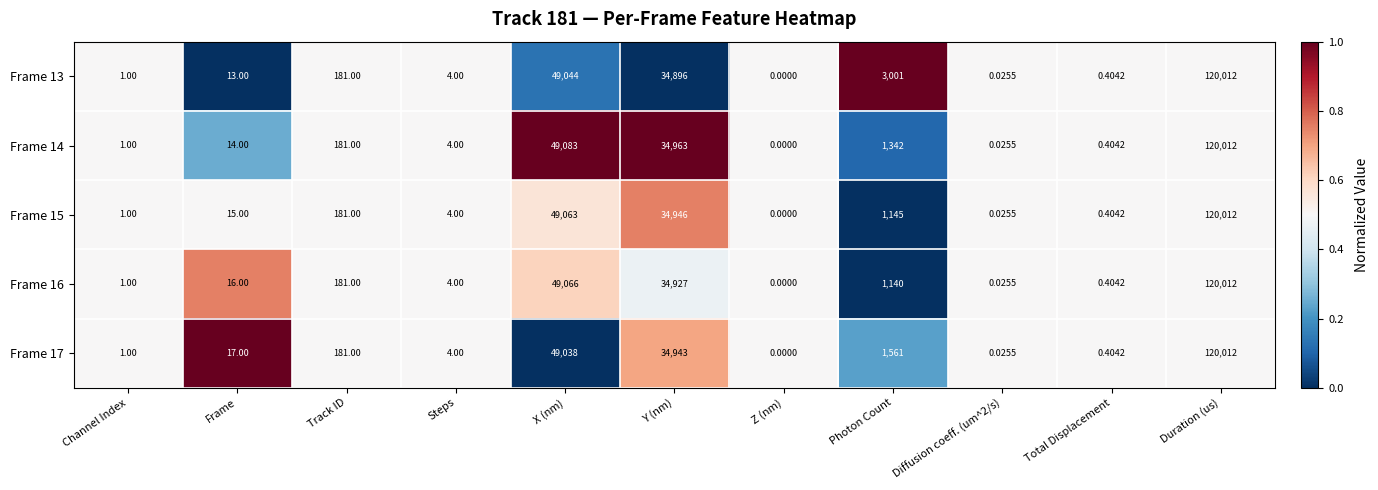

At which label is Frame 15 closest to 60006?

X (nm)